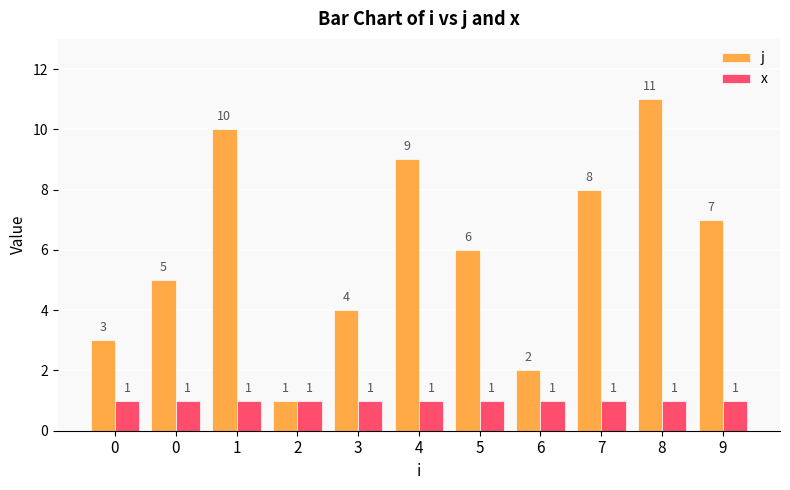

What is the lowest value of the x series?

1